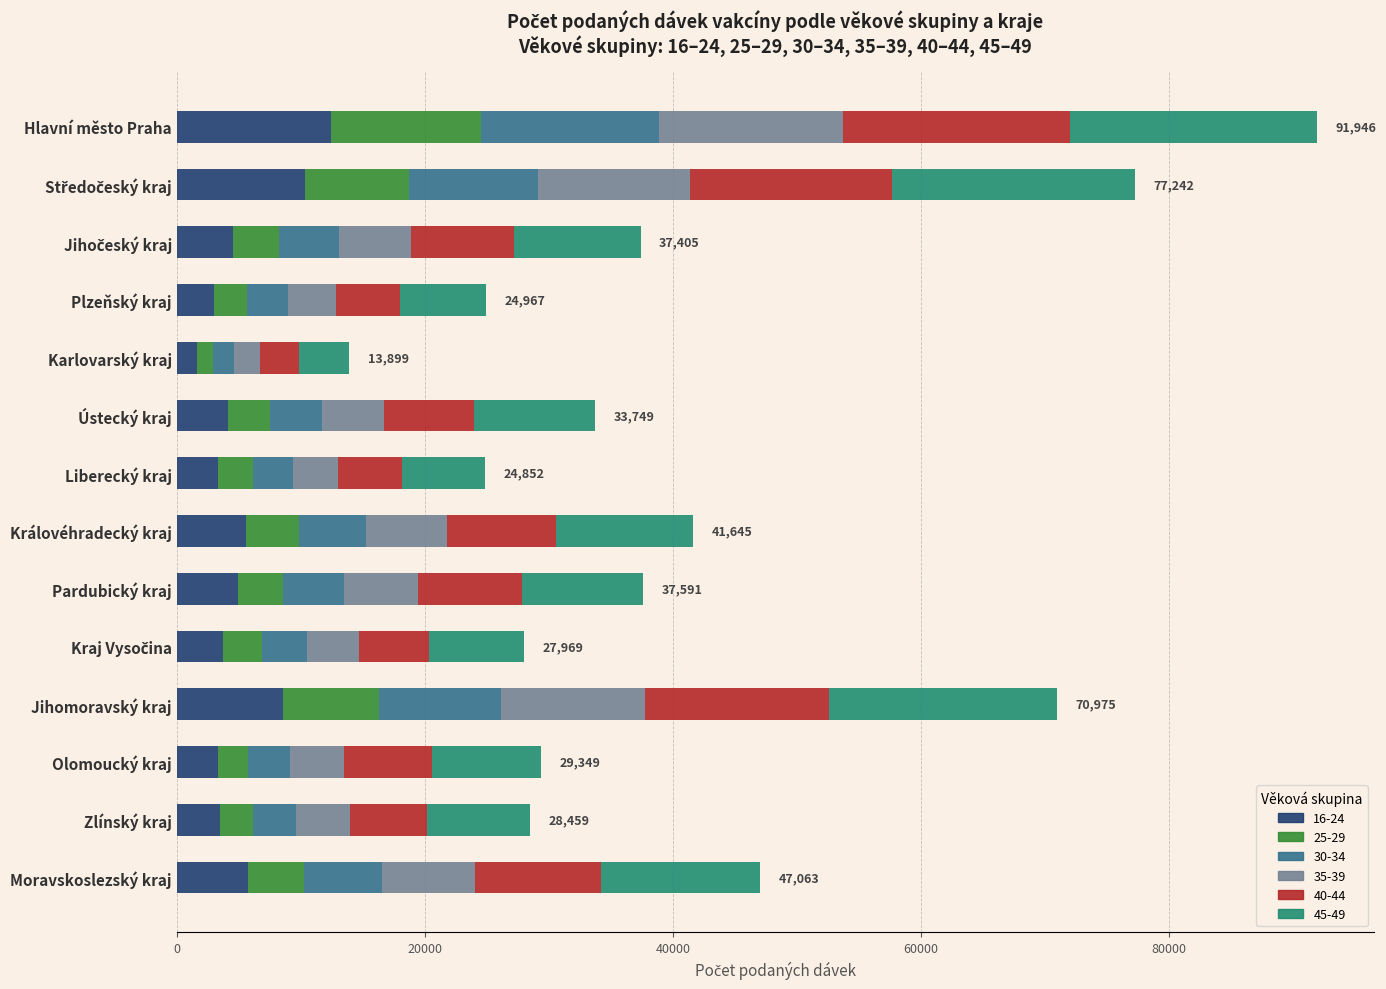

At which category is the sum across all series the highest?

Hlavní město Praha